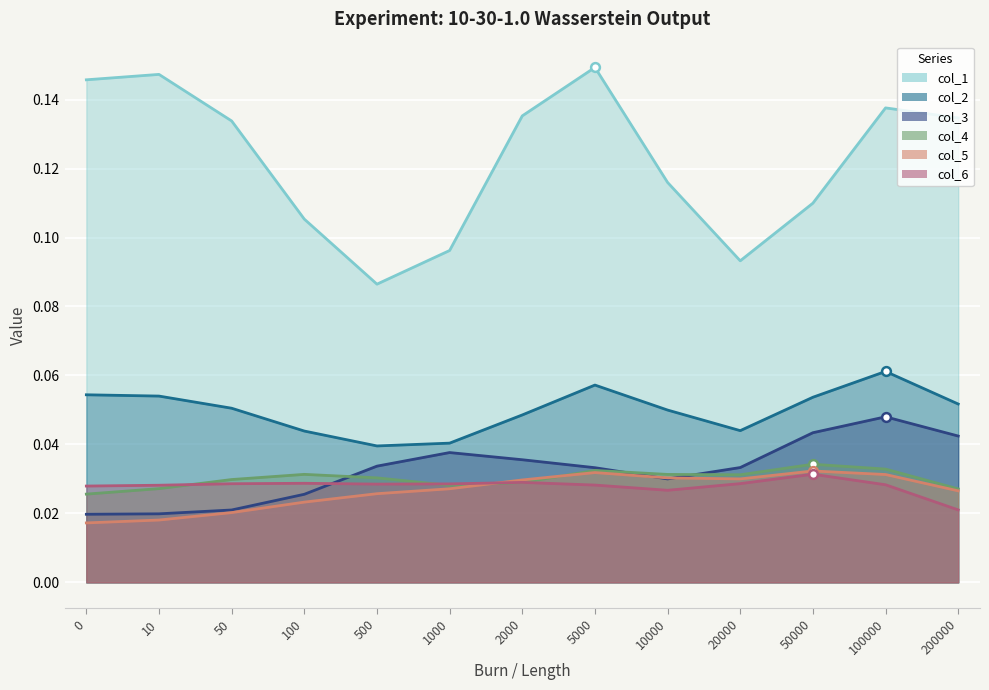

Is the value of col_1 at 20000 greater than the value of col_4 at 10000?

Yes